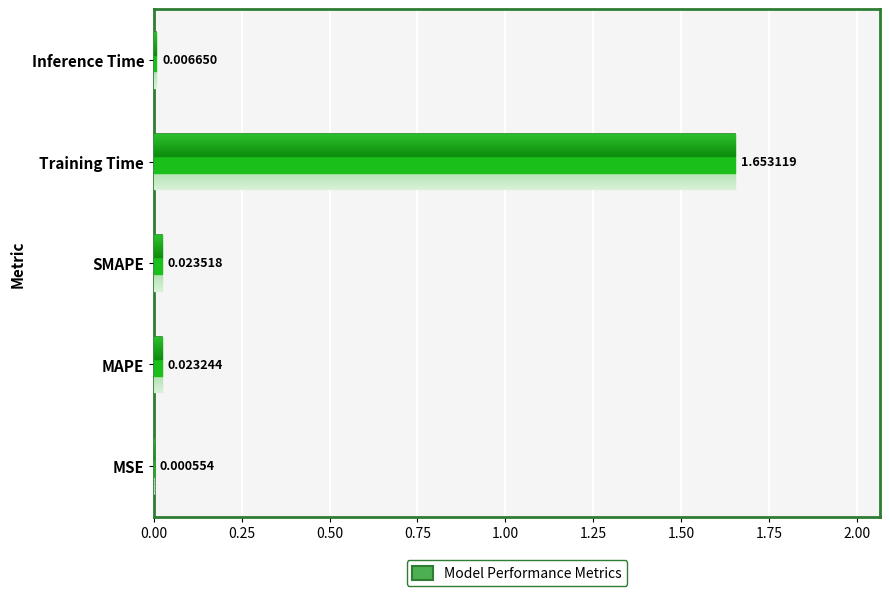

What is the change in value from MAPE to Training Time?

+1.6